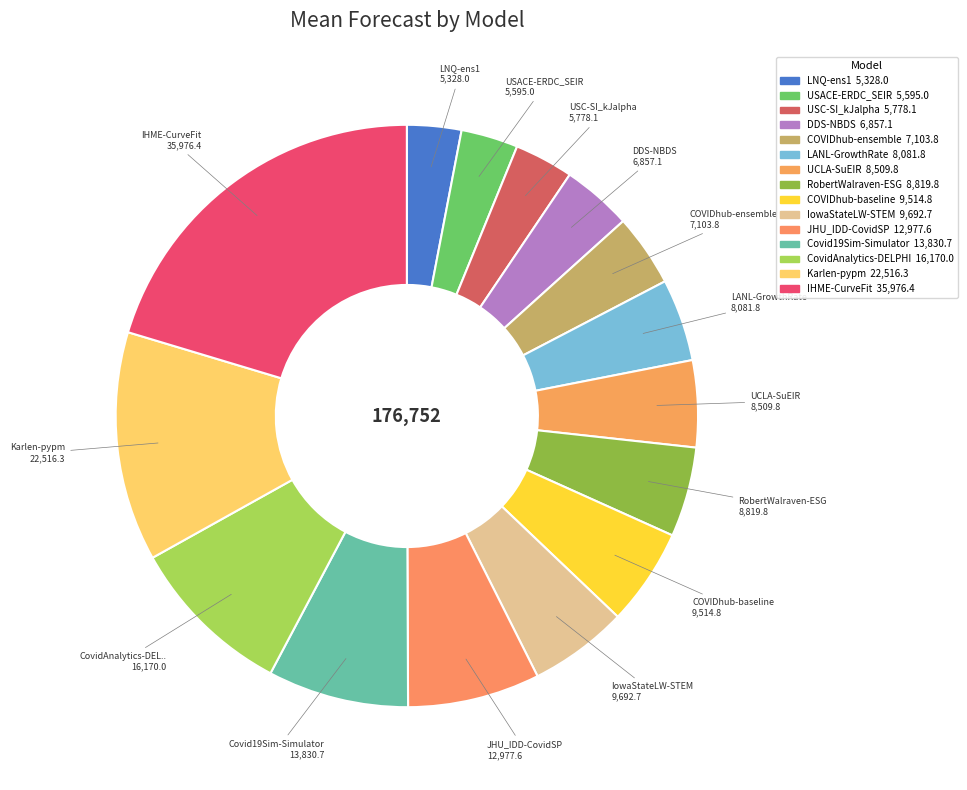

How many slices are in this pie chart?

15